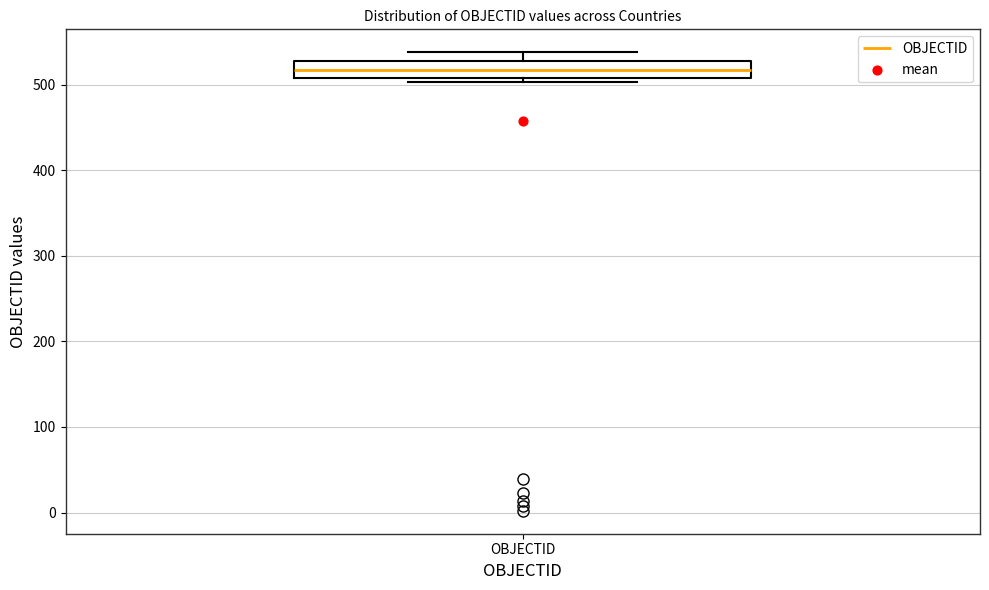

Transcribe this box plot: give where the median line is, the range the box spans, and where the two whiskers end, as read against the y-axis. The values are not printed on the chart, so give them approximately, as read against the axis.

median 520, box 510 to 530, whiskers 500 to 540